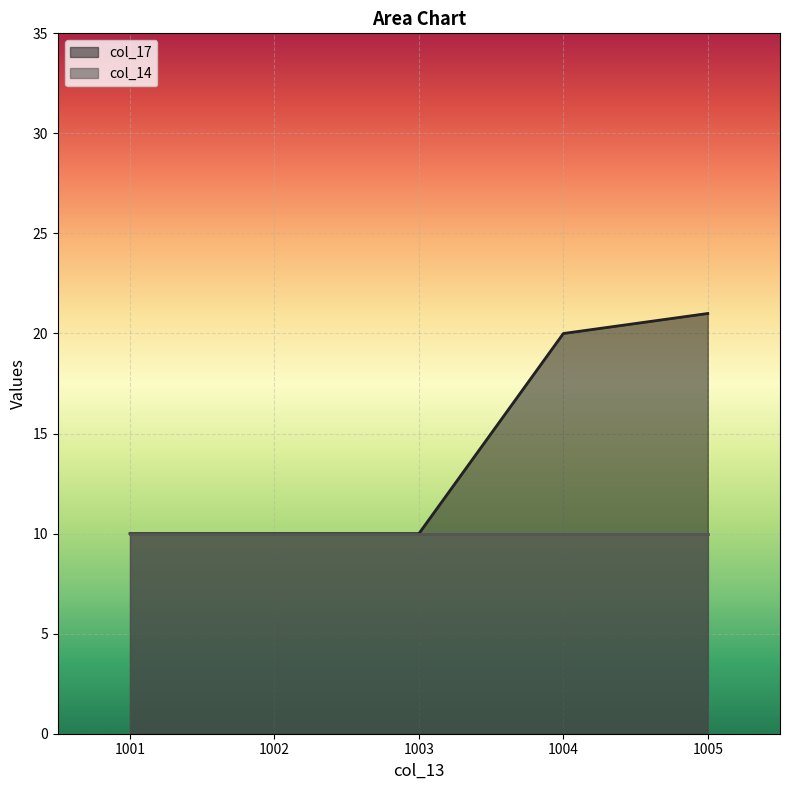

What is the value of the 2nd point from the left?

10